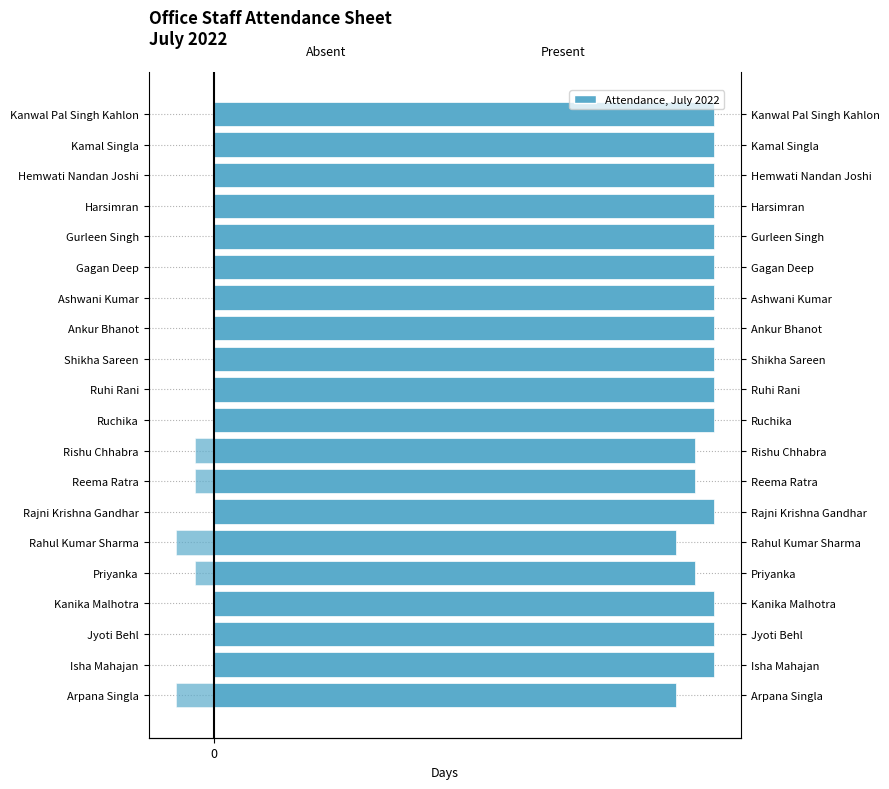

What is the sum of all Absent values?

-7